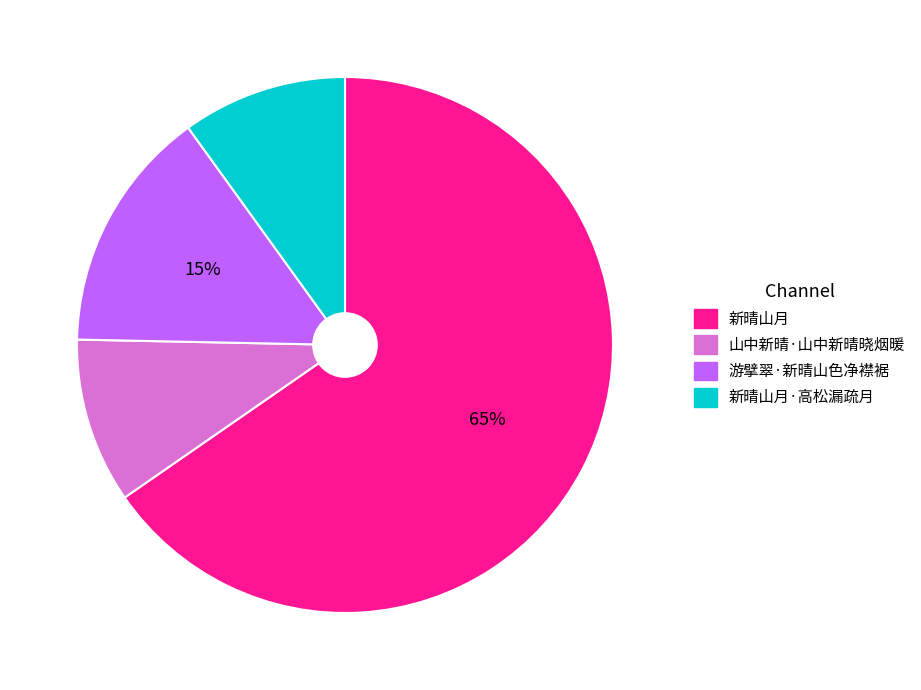

Does any single category account for the majority?

Yes